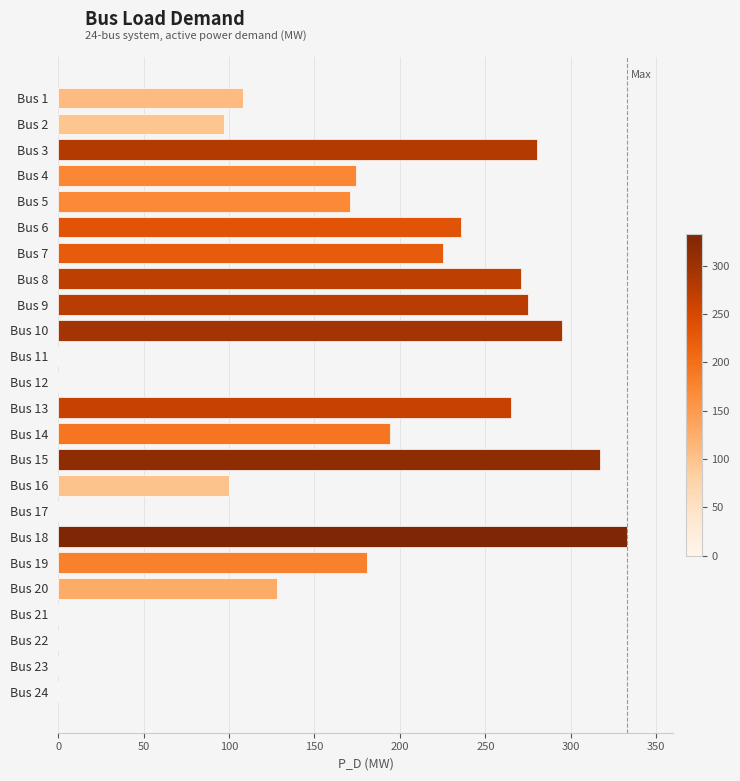

Between Bus 19 and Bus 17, which is larger?

Bus 19